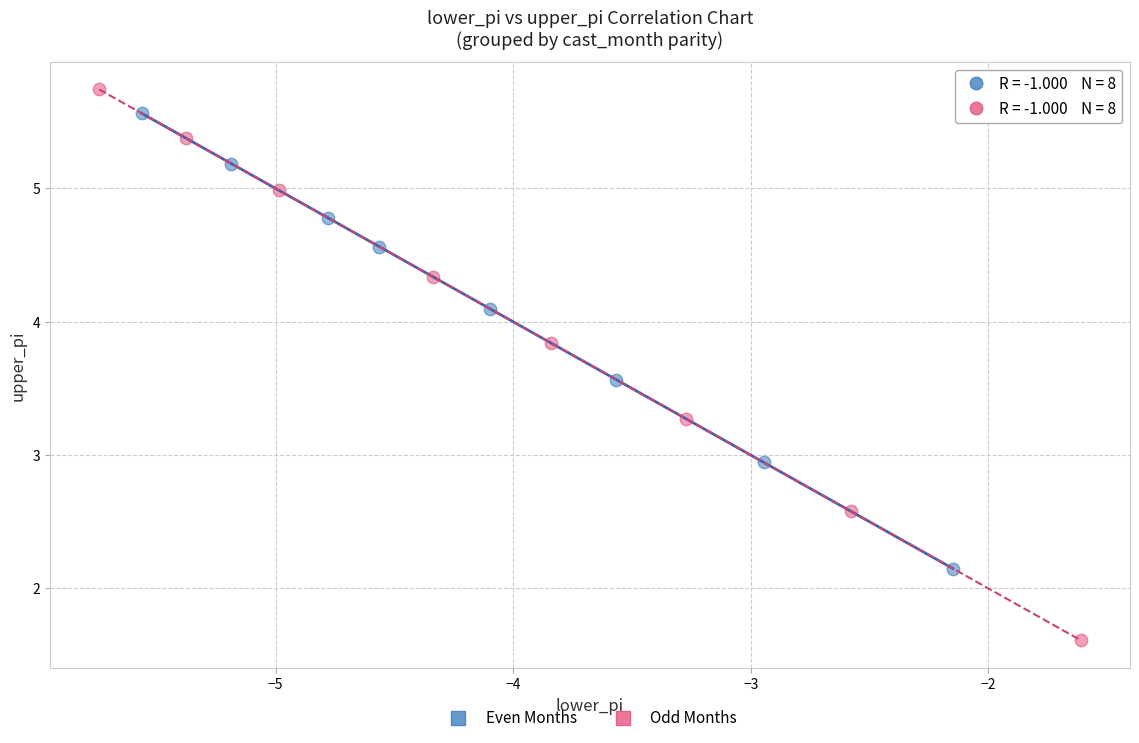

Which series has the largest Y range (max minus min)?

Odd Months